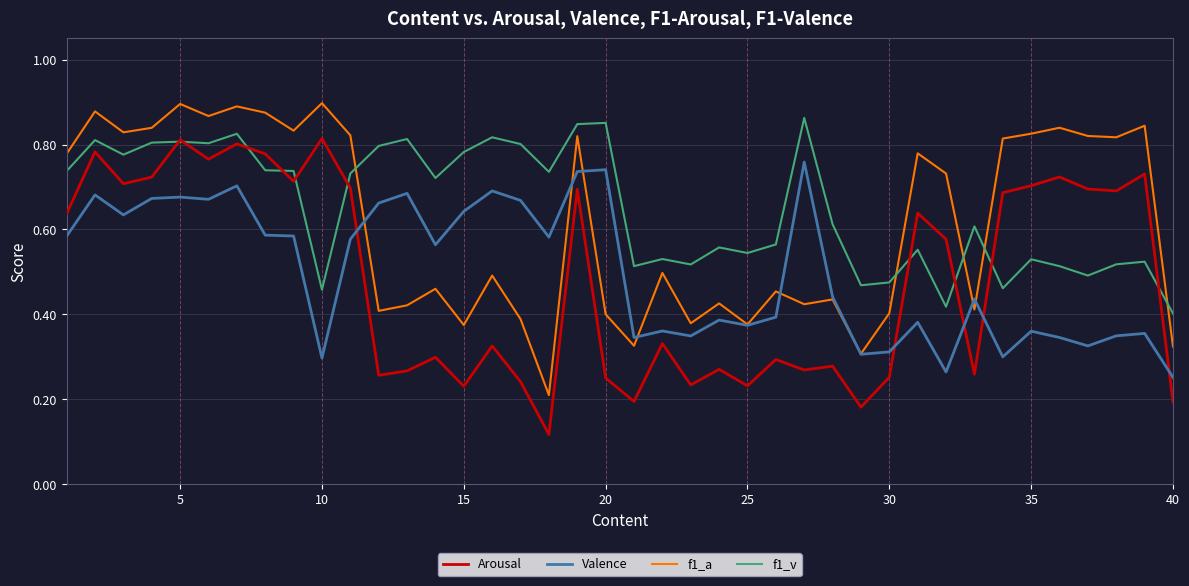

True or false: f1_v and Valence intersect in this chart.

False